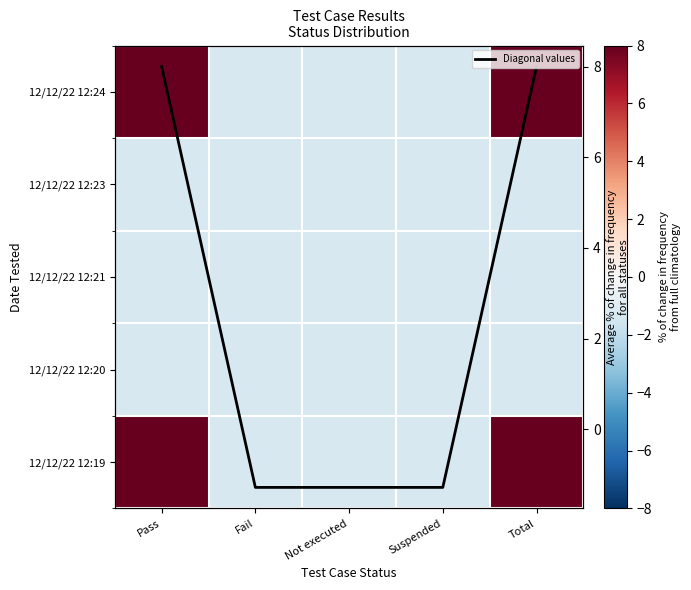

Which category has the lowest value in the Diagonal values series?

Fail